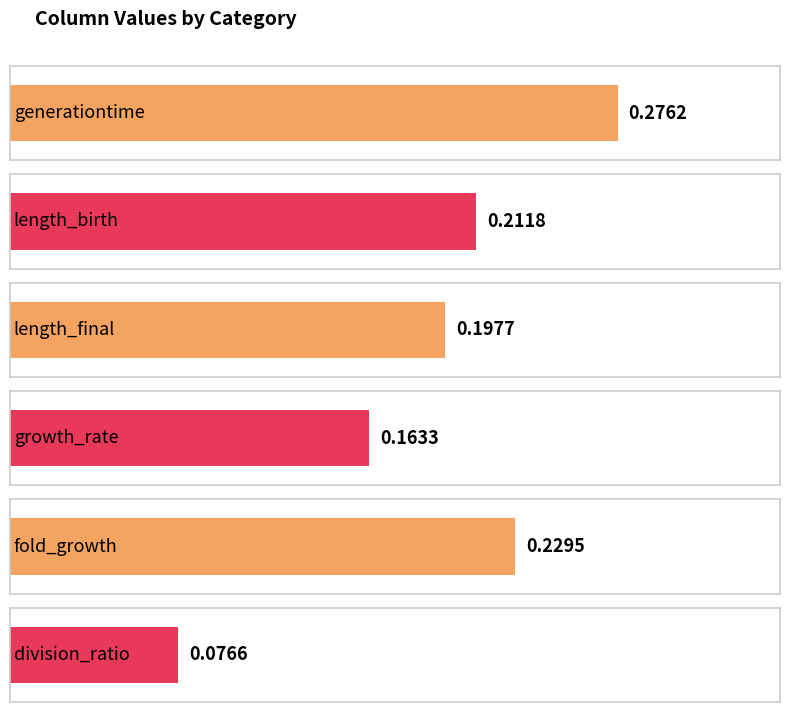

What position from the left is division_ratio?

6